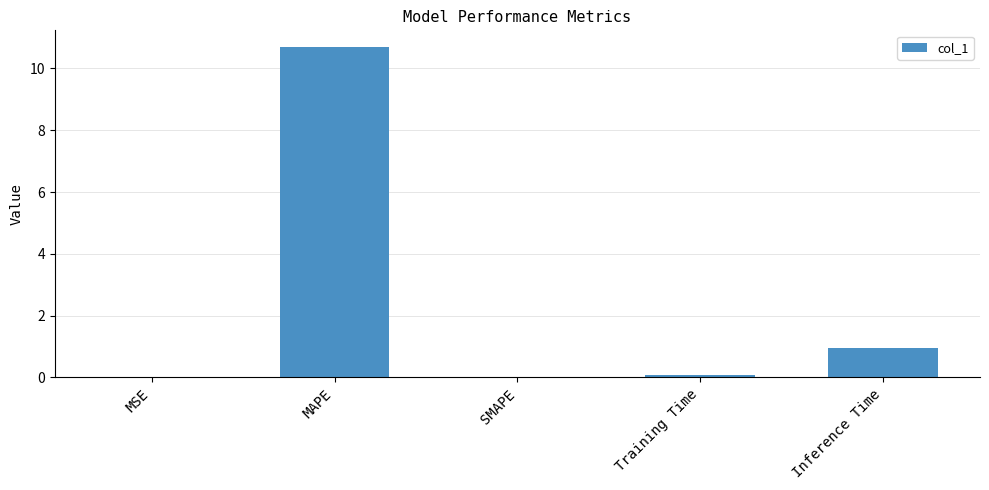

How many distinct data groups are displayed?

1